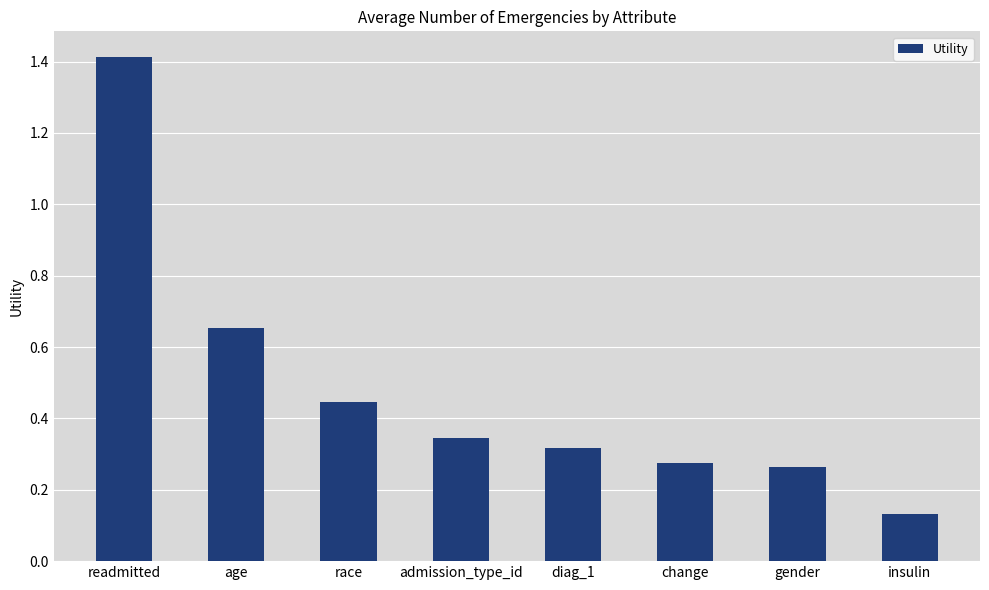

List the labels in order of value, smallest first.

insulin, gender, change, diag_1, admission_type_id, race, age, readmitted